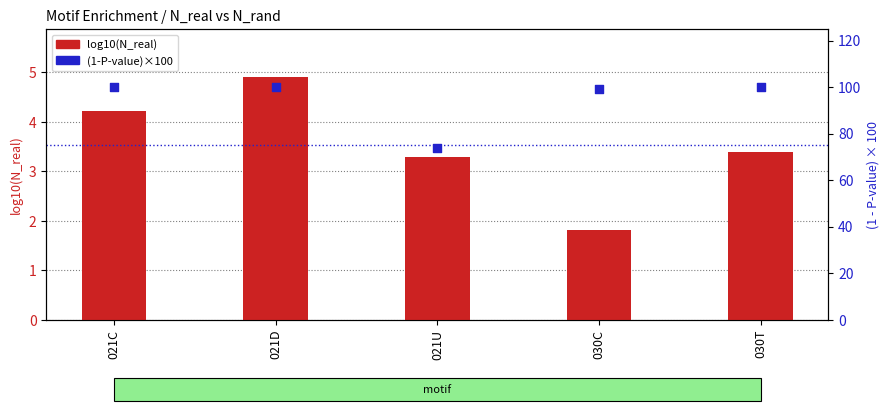

At how many categories does at least one series exceed 77?

4